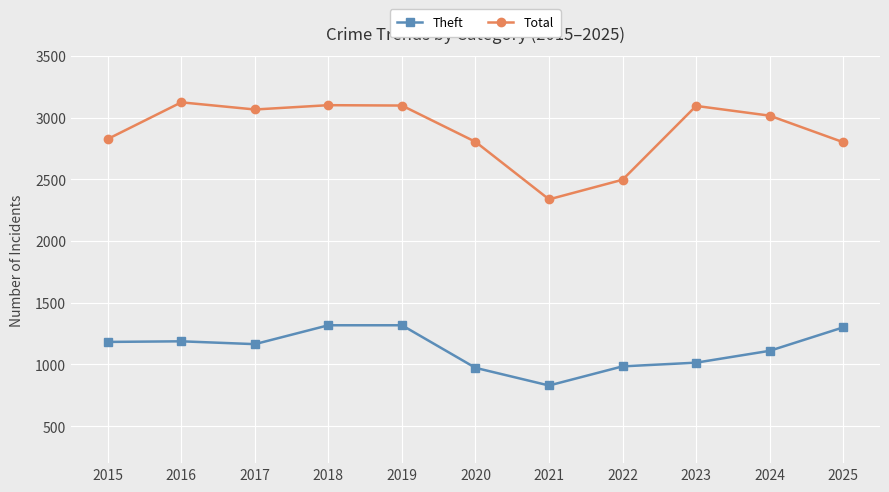

Is the value of Theft at 2022 greater than the value of Total at 2025?

No